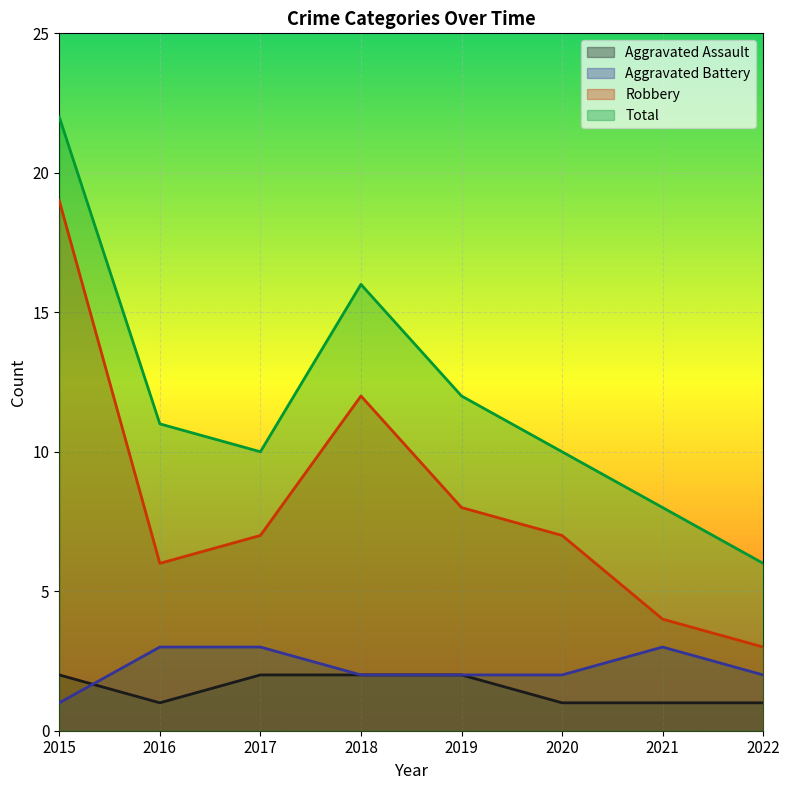

How many lines are shown in the chart?

4